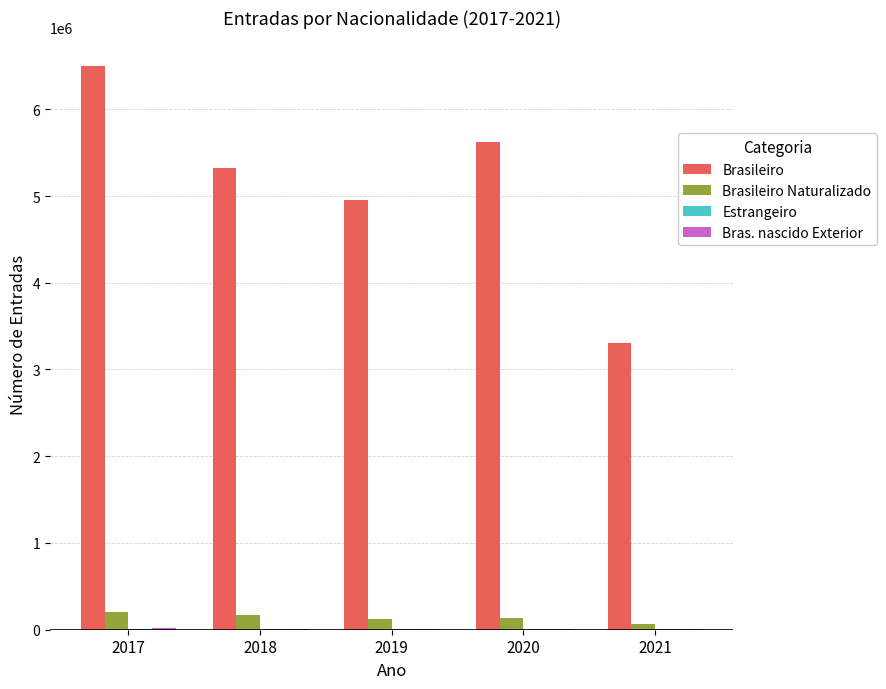

What is the maximum value shown in the chart?

6501506